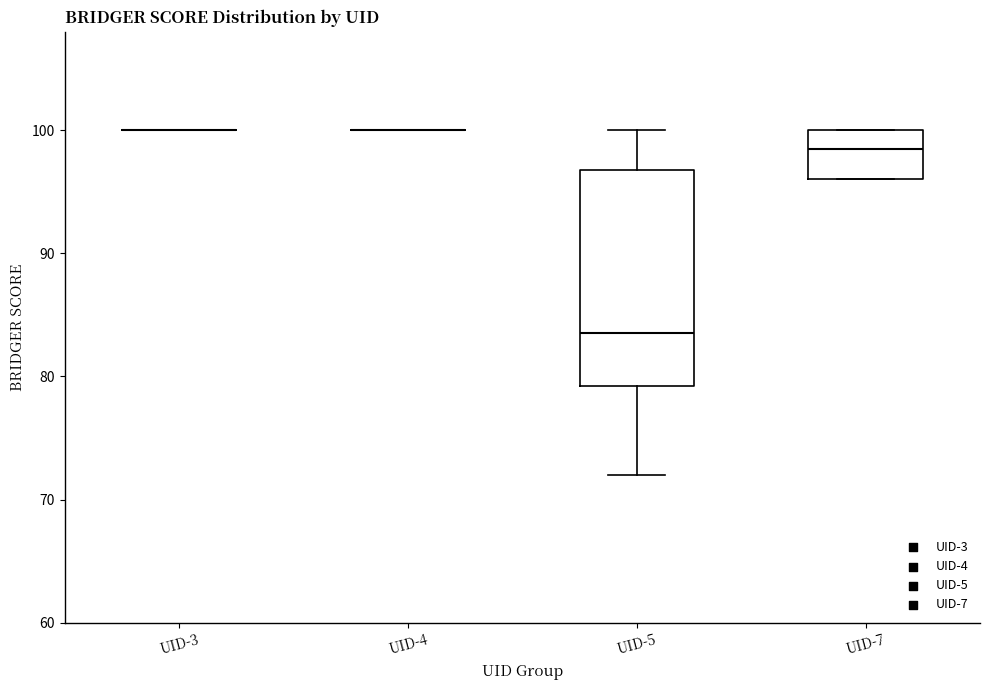

Which box is the tallest, from its lower edge to its upper edge?

UID-5